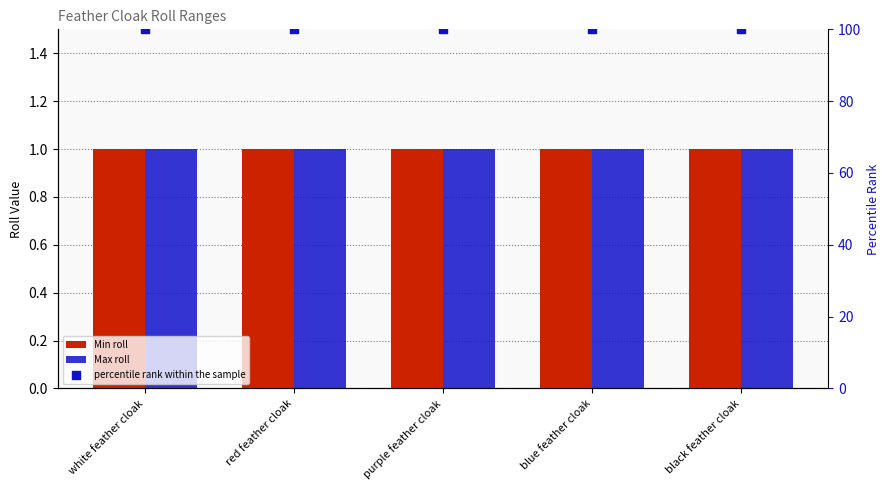

Which series reaches the minimum Y coordinate?

Min roll